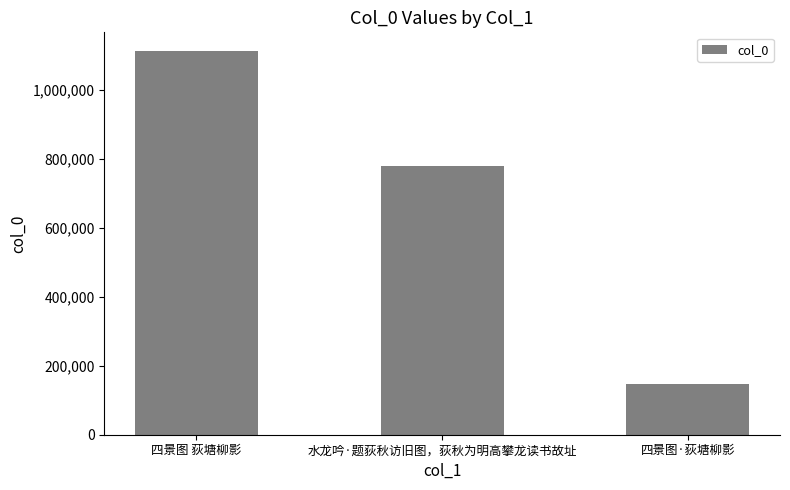

Reading left to right, extract all data points from this chart.

四景图 荻塘柳影=1110573	水龙吟·题荻秋访旧图，荻秋为明高攀龙读书故址=777788	四景图·荻塘柳影=148105